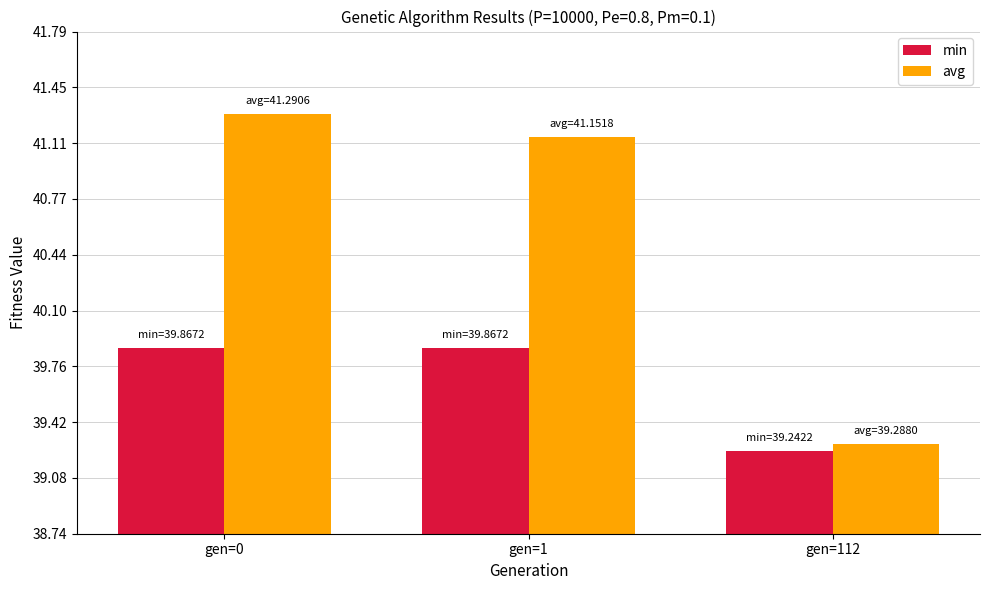

True or false: min has a value of 58.2 at gen=0.

False